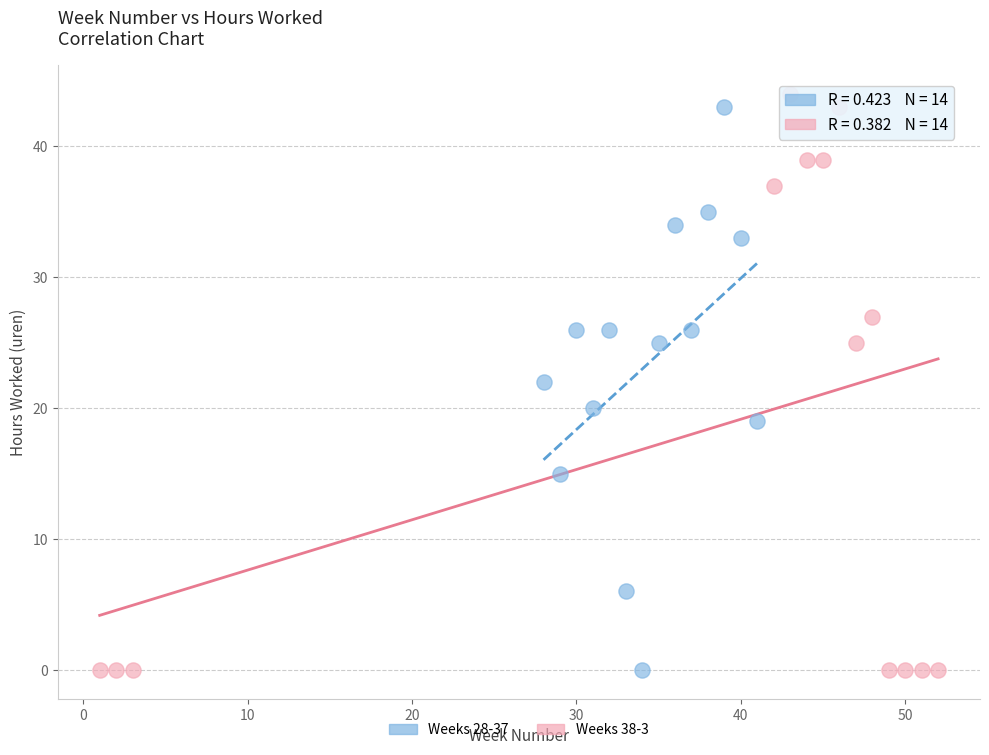

Which series reaches the maximum Y coordinate?

Weeks 38-3